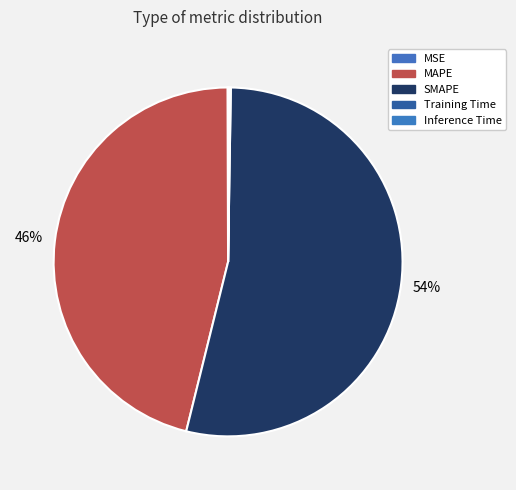

The MSE slice represents 9% of the pie. True or false?

False